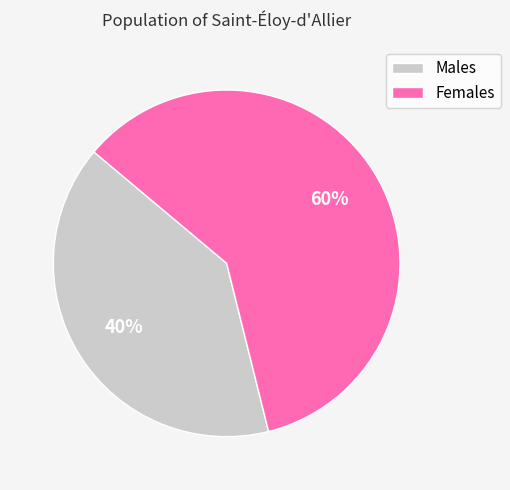

To the nearest percent, what is the combined percentage of Males and Females?

100%